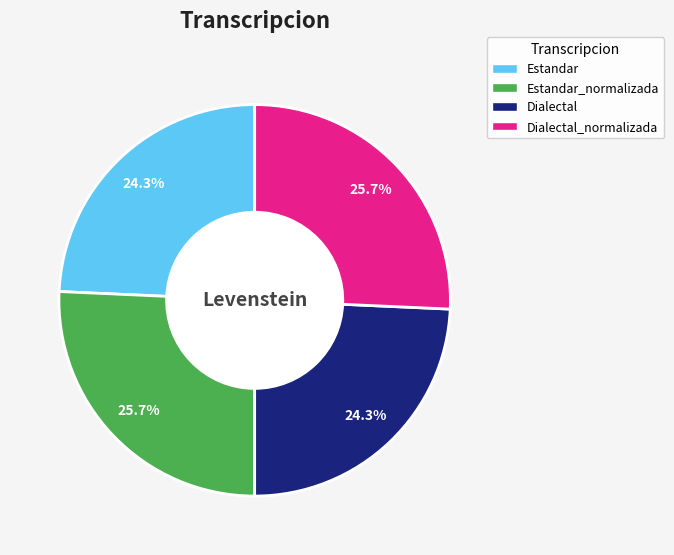

Is there any slice that represents more than half of the pie?

No